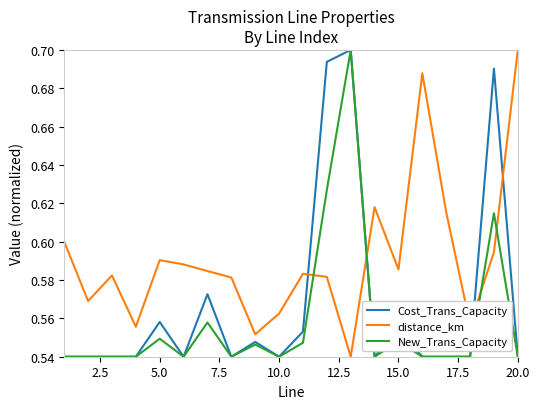

Count the distance_km values in the range 0 to 1.

20